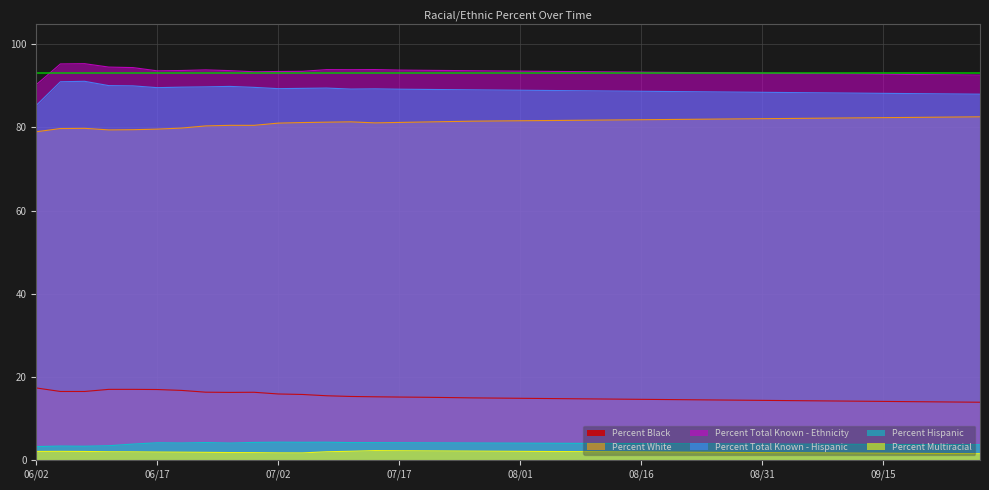

Reading left to right, transcribe all the data shown in this chart.

Percent Black: 17.3	16.4	16.4	16.9	16.9	16.9	16.7	16.3	16.2	16.2	15.8	15.7	15.4	15.2	15.2	15.1	15.1	15.0	14.9	14.8	14.8	14.8	14.7	14.7	14.6	14.6	14.5	14.4	14.4	14.3	14.3	14.2	14.2	14.2	14.1	14.1	14.0	13.9	13.9	13.8
Percent White: 79.0	79.7	79.8	79.4	79.5	79.6	79.8	80.4	80.5	80.5	81.0	81.2	81.3	81.3	81.1	81.2	81.3	81.4	81.5	81.5	81.6	81.7	81.7	81.8	81.8	81.8	81.9	82.0	82.0	82.0	82.1	82.2	82.2	82.2	82.3	82.3	82.4	82.5	82.5	82.5
Percent Hispanic: 3.2	3.3	3.3	3.4	3.8	4.1	4.0	4.2	4.0	4.2	4.2	4.2	4.2	4.1	4.1	4.1	4.1	4.1	4.0	4.0	4.0	4.0	4.0	3.9	3.9	3.9	3.9	3.9	3.8	3.8	3.8	3.8	3.8	3.7	3.7	3.7	3.7	3.7	3.6	3.6
Percent Total Known - Hispanic: 85.3	91.0	91.1	90.1	90.0	89.6	89.7	89.8	89.9	89.6	89.3	89.4	89.5	89.2	89.3	89.2	89.2	89.1	89.0	89.0	89.0	88.9	88.8	88.8	88.8	88.7	88.7	88.6	88.5	88.5	88.5	88.4	88.3	88.3	88.2	88.2	88.2	88.1	88.0	88.0
Percent Total Known - Ethnicity: 90.3	95.3	95.3	94.5	94.4	93.6	93.7	93.8	93.7	93.4	93.5	93.5	93.9	93.9	93.9	93.8	93.8	93.7	93.7	93.6	93.5	93.5	93.5	93.4	93.3	93.3	93.2	93.2	93.2	93.1	93.0	93.0	93.0	92.9	92.8	92.8	92.8	92.7	92.7	92.6
Percent Multiracial: 2.0	2.0	2.0	1.9	1.9	1.9	1.8	1.8	1.7	1.7	1.7	1.6	1.9	2.0	2.2	2.2	2.1	2.1	2.1	2.1	2.0	2.0	2.0	1.9	1.9	1.9	1.9	1.8	1.8	1.8	1.7	1.7	1.7	1.6	1.6	1.6	1.6	1.5	1.5	1.5